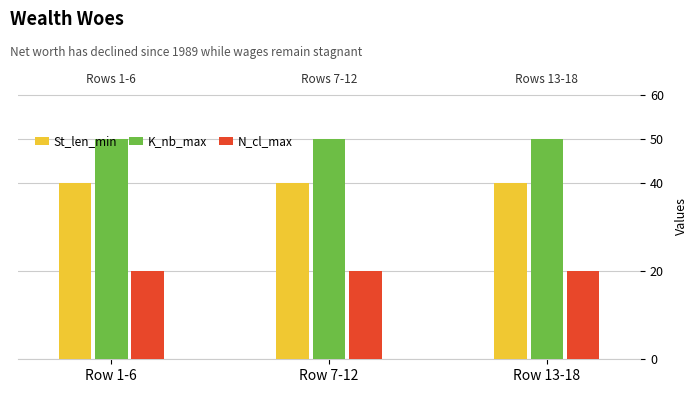

Is the value of N_cl_max at Row 13-18 greater than the value of St_len_min at Row 1-6?

No